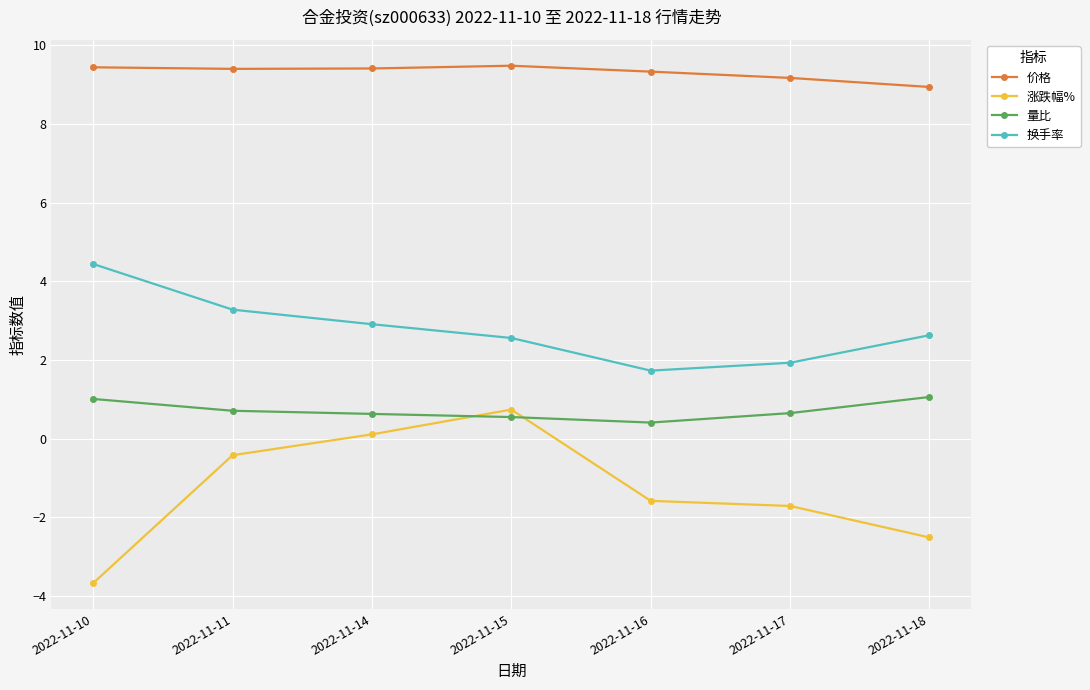

True or false: 涨跌幅% has more than 0 points higher than both neighbors.

True